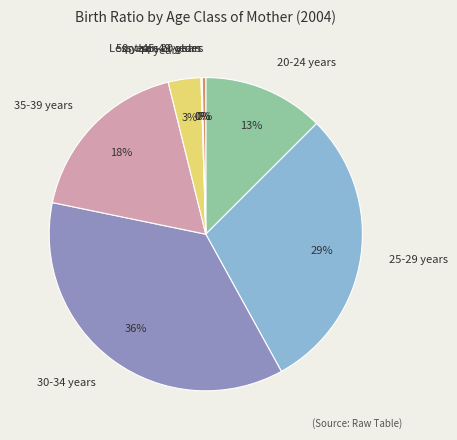

To the nearest percent, what portion does 30-34 years represent?

36%